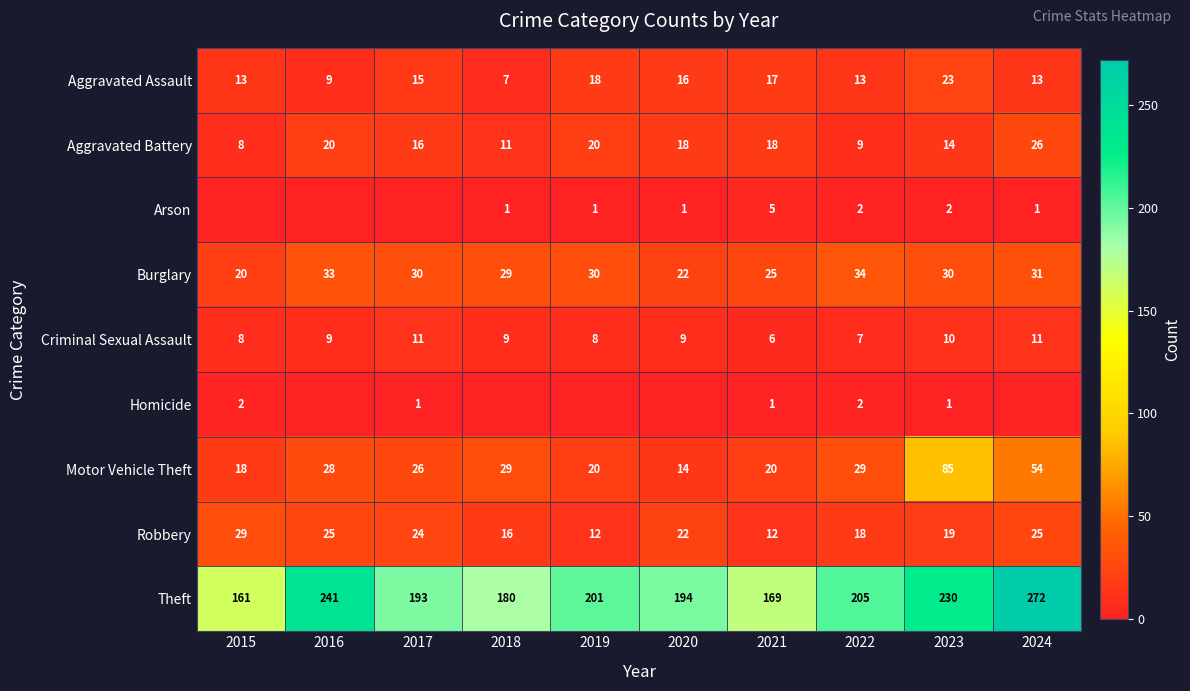

At how many categories does at least one series exceed 265?

1